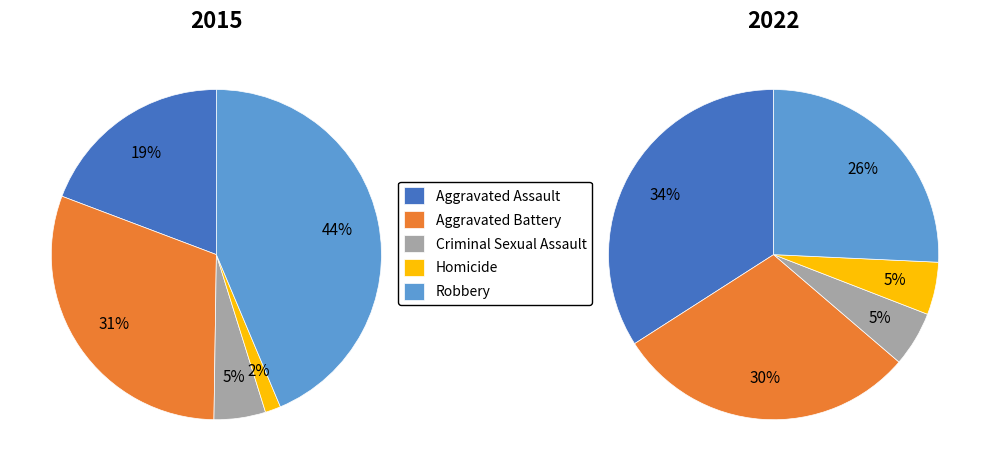

What percentage do Aggravated Assault and Robbery together represent?

62.9%